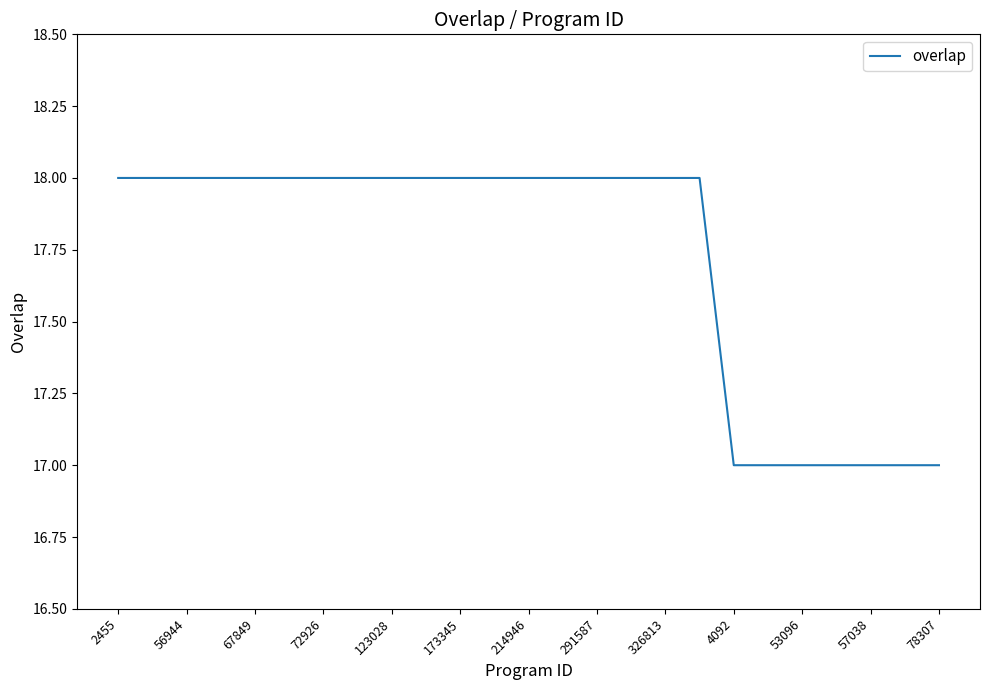

What is the greatest value displayed?

18